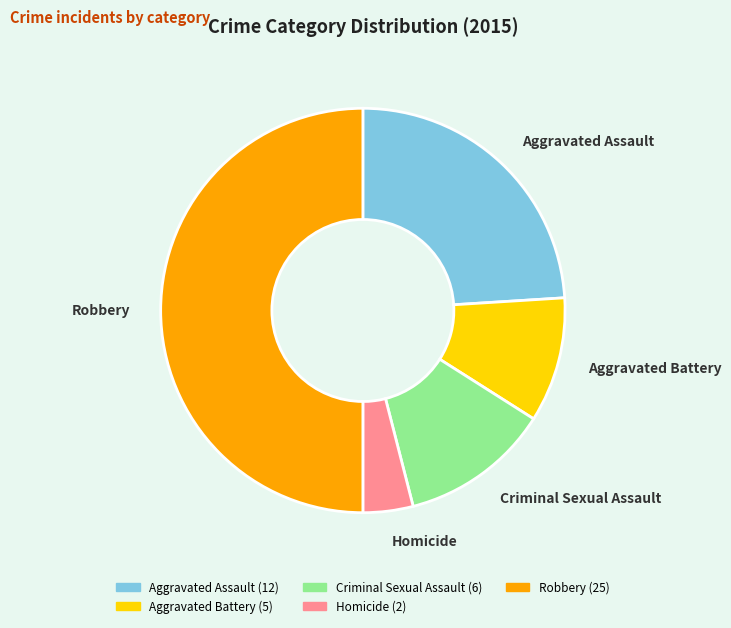

Which has a higher value, Aggravated Assault or Criminal Sexual Assault?

Aggravated Assault